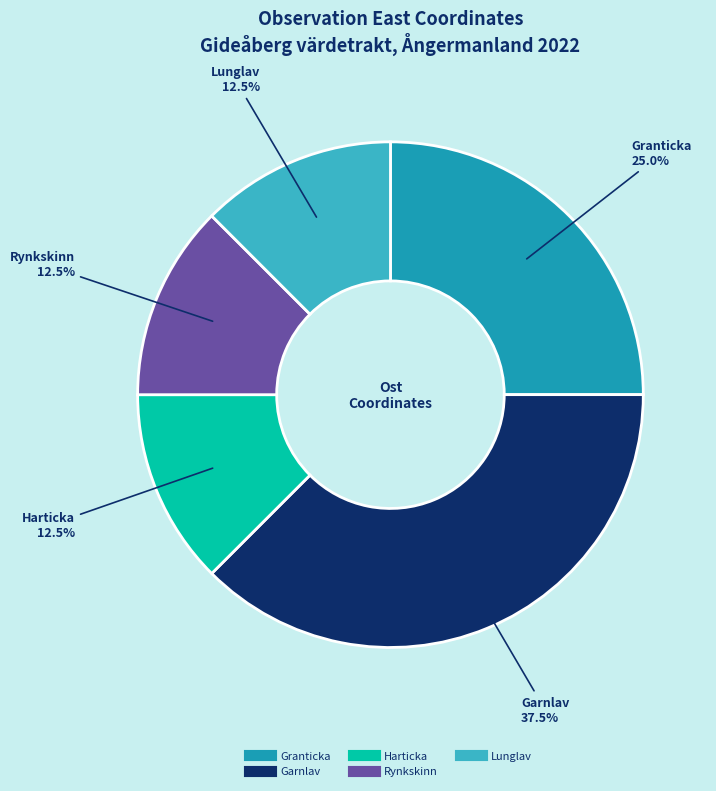

How many segments does this pie chart have?

5